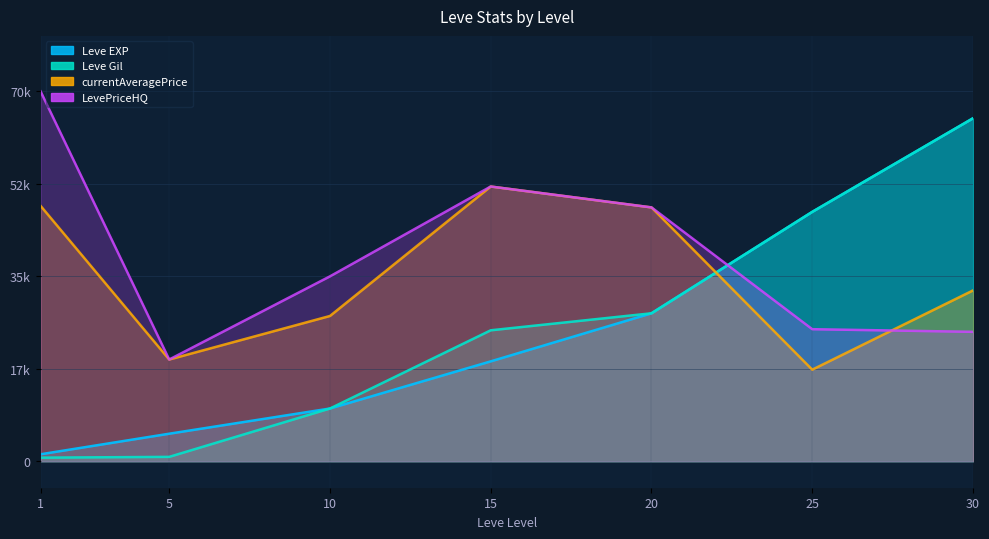

At which label does currentAveragePrice first exceed 32333?

1